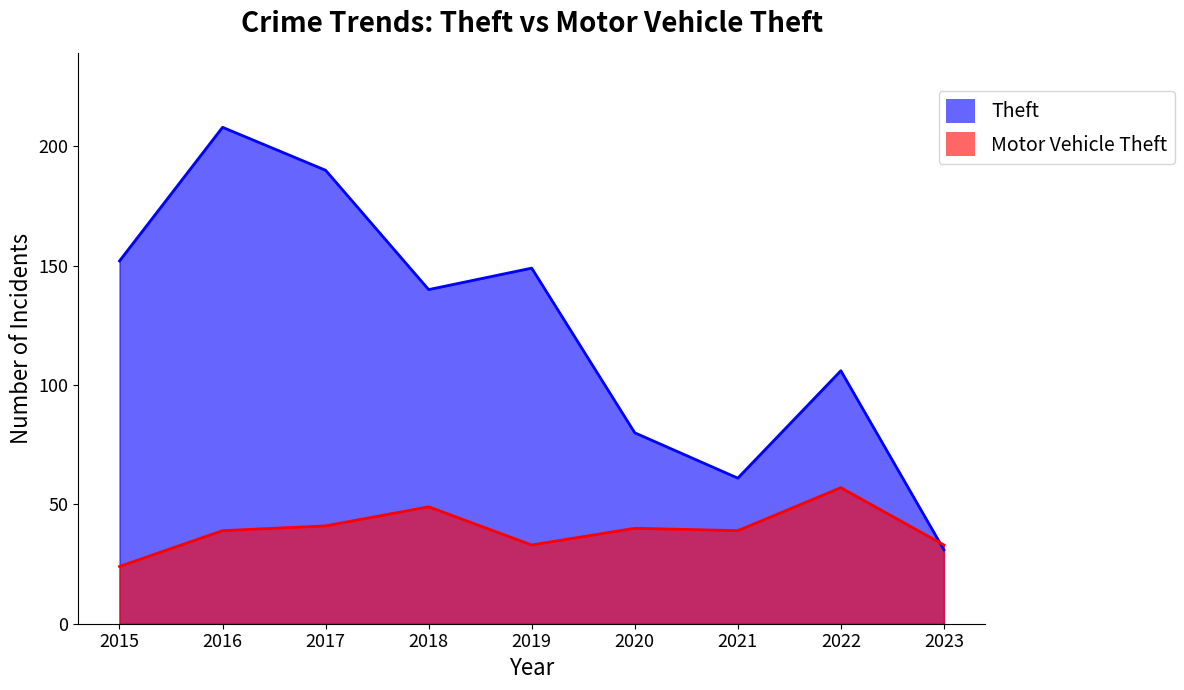

Between which two adjacent categories do Theft and Motor Vehicle Theft first intersect?

2022 and 2023